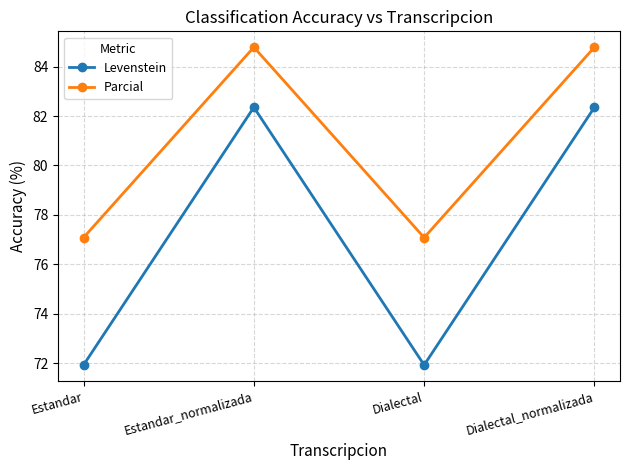

What is the greatest value displayed?

84.8